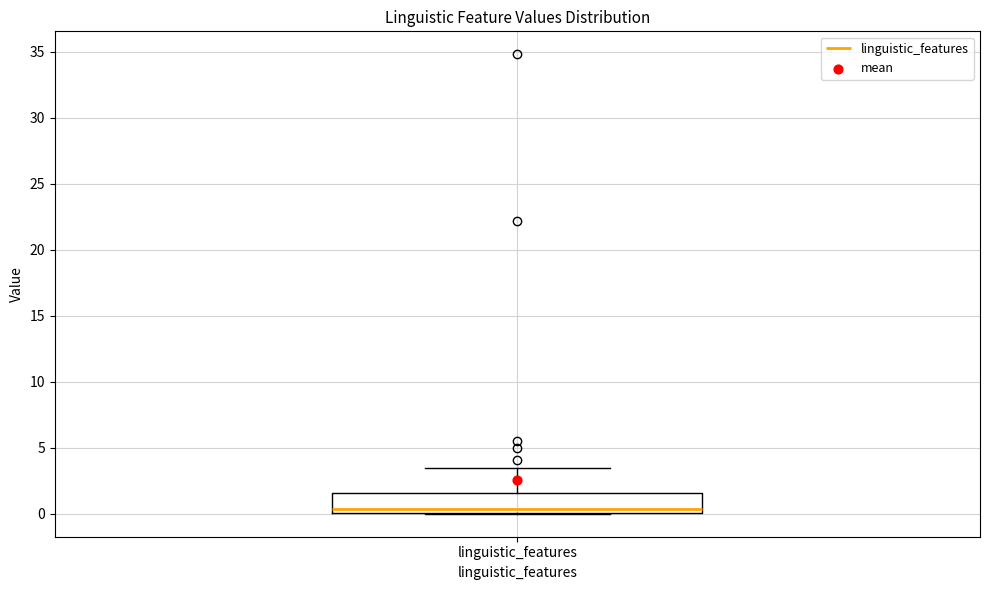

Transcribe this box plot: give where the median line is, the range the box spans, and where the two whiskers end, as read against the y-axis. The values are not printed on the chart, so give them approximately, as read against the axis.

median 0.5, box 0.0 to 1.5, whiskers 0.0 to 3.5